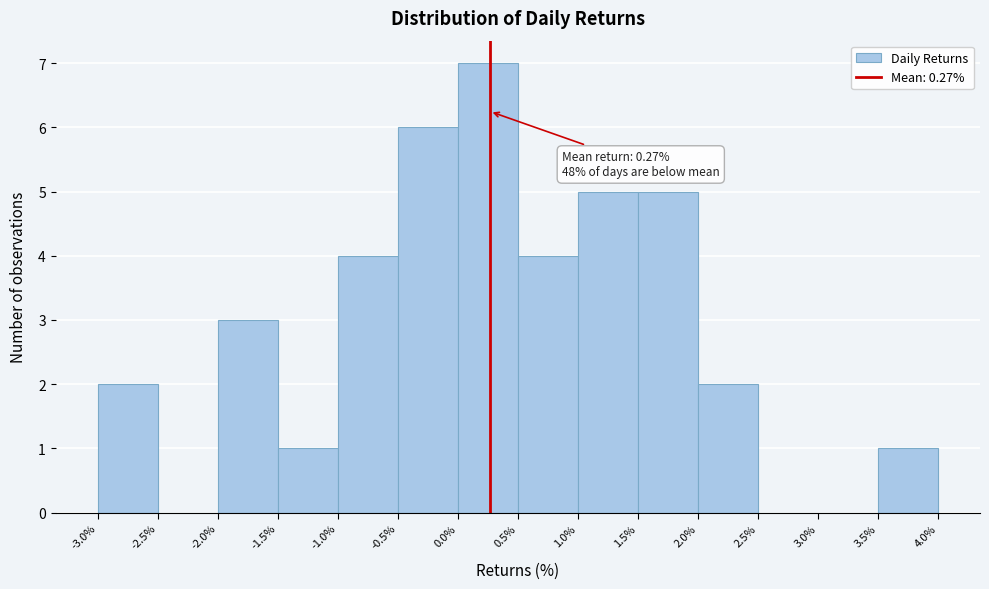

Which range on the x-axis has the tallest bar?

0.0% to 0.5%